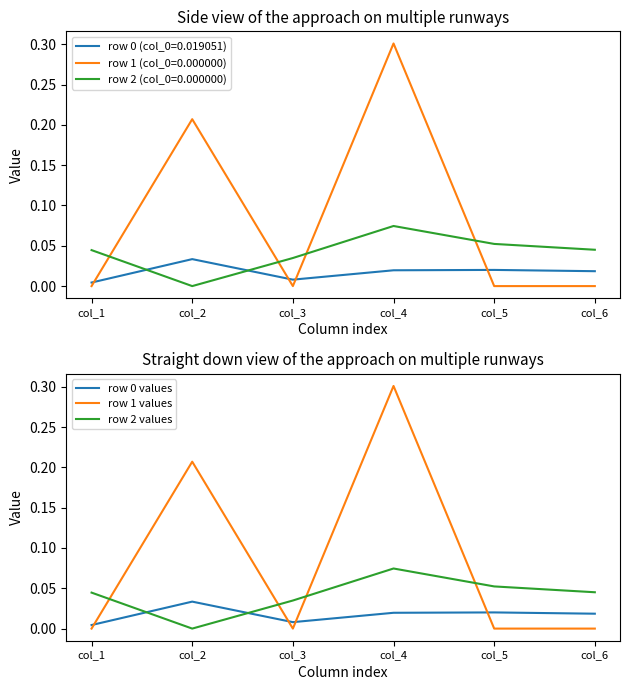

At col_6, list the series in order from smallest to largest.

row 1 values, row 0 values, row 2 values